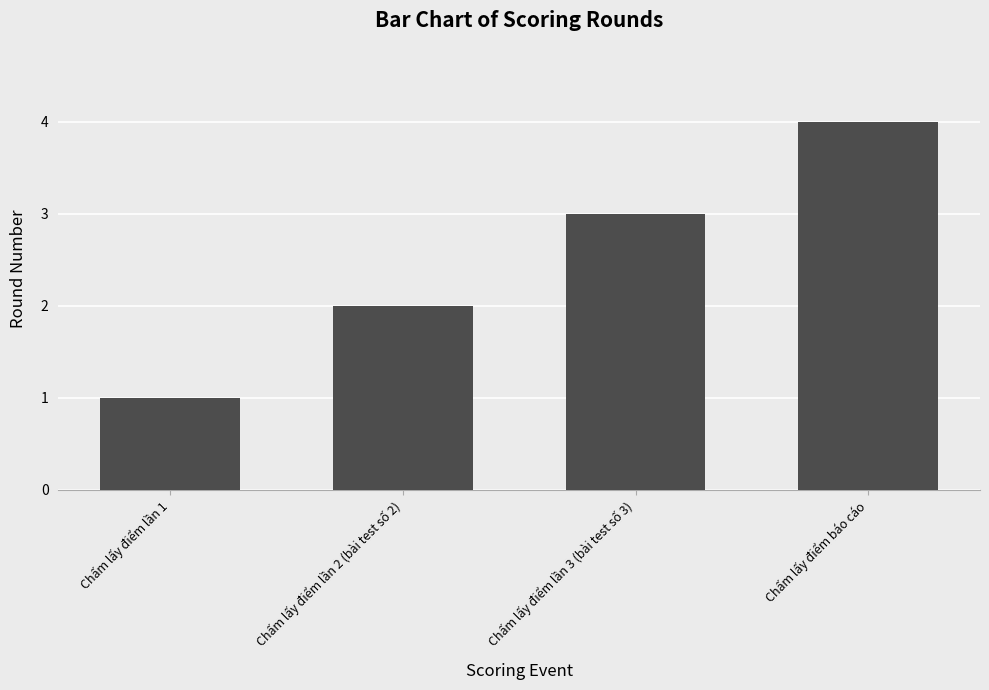

What value does the data have at Chấm lấy điểm báo cáo?

4